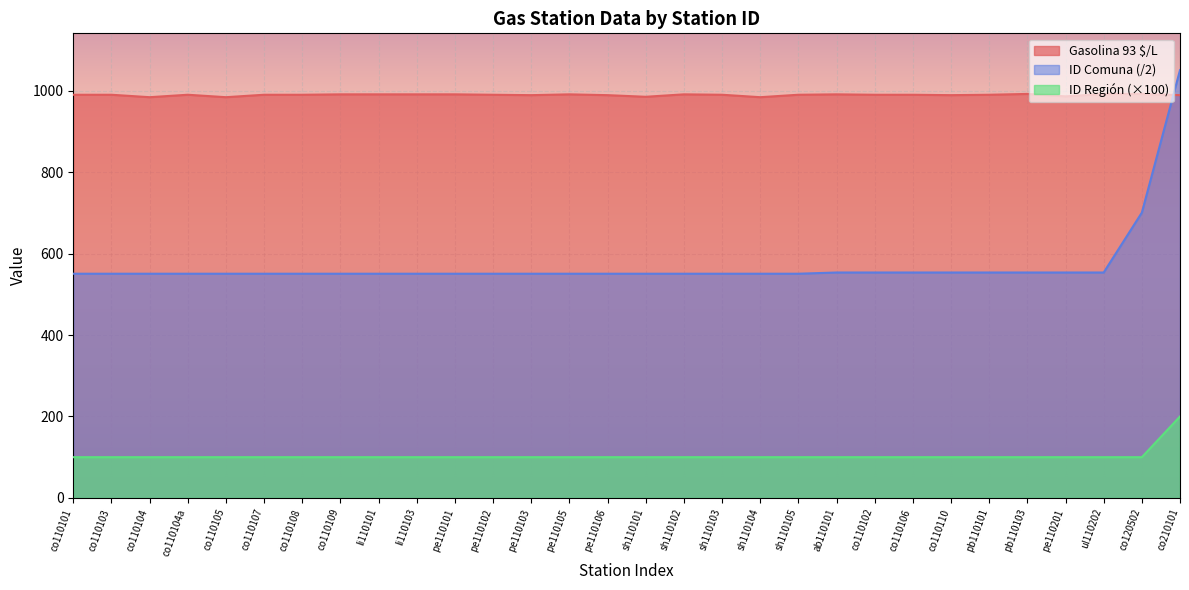

Read the ID Comuna value at co110110.

553.5